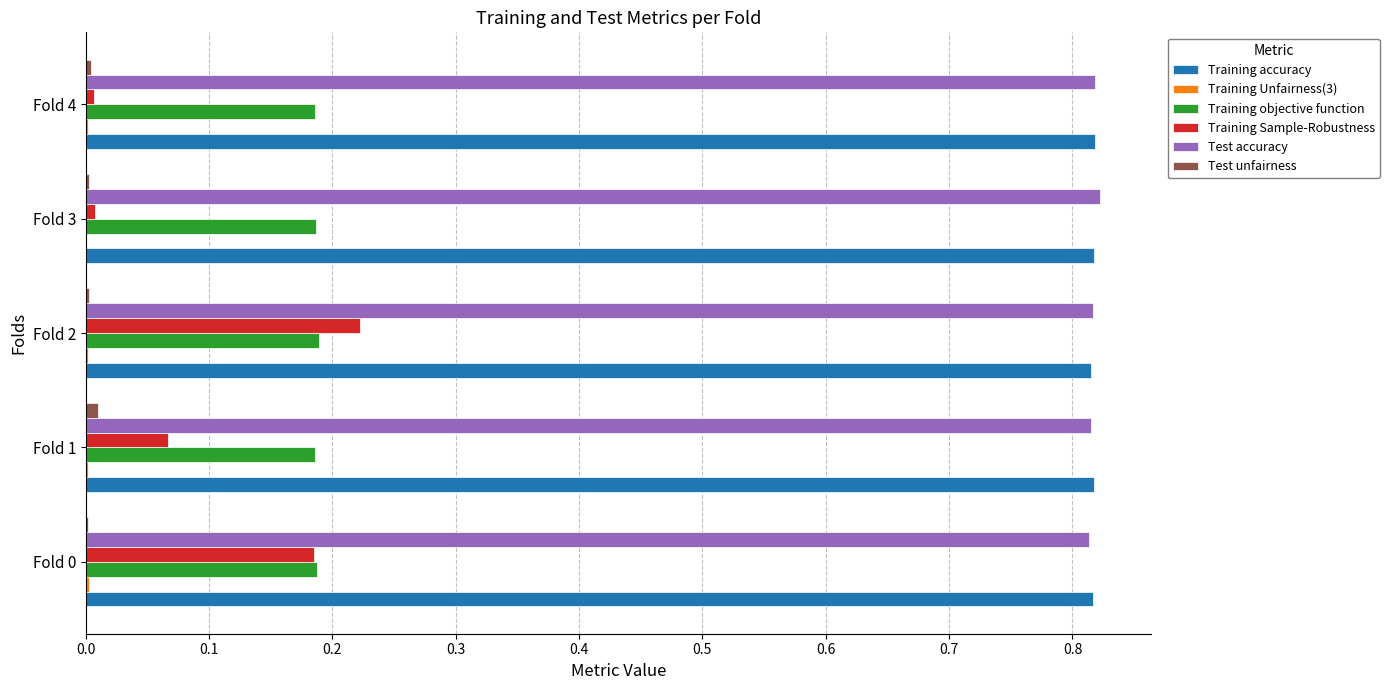

What is the sum of all Training accuracy values?

4.1